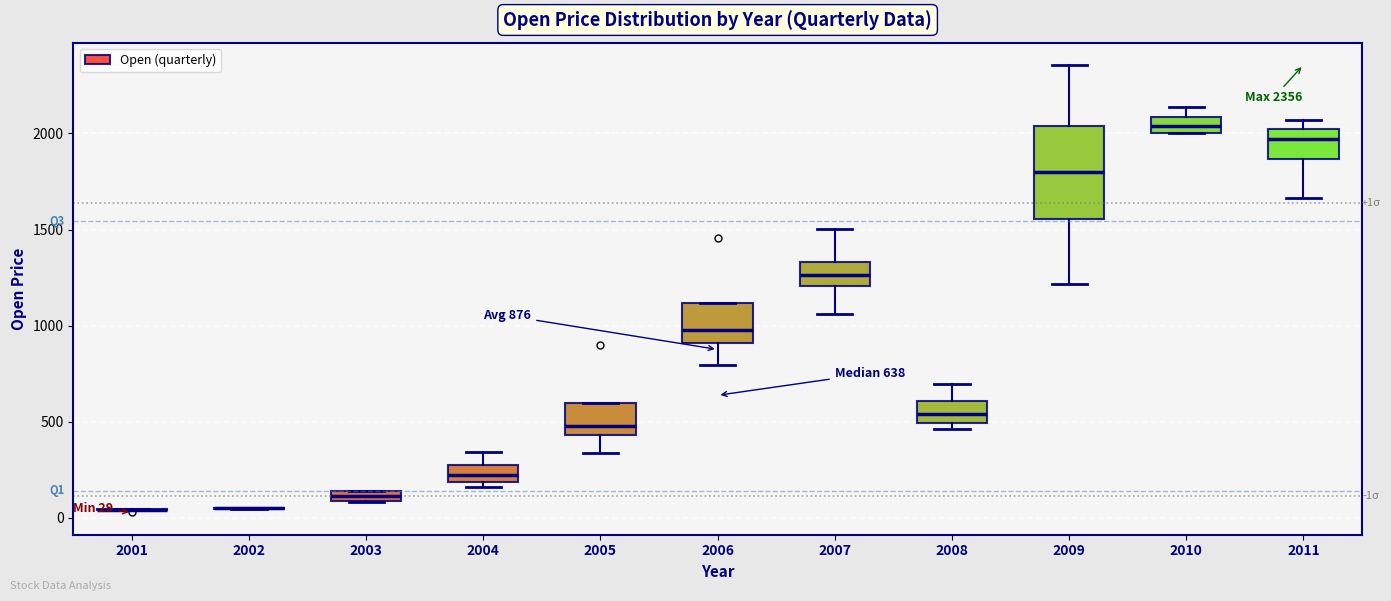

Which box is the tallest, from its lower edge to its upper edge?

2009